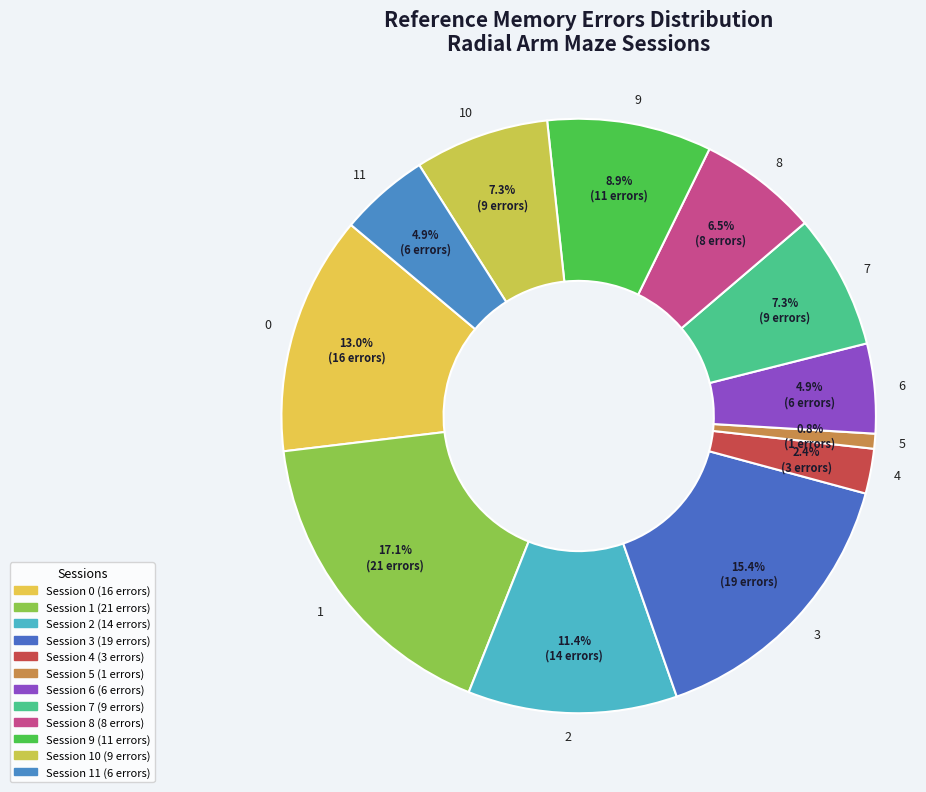

How many segments does this pie chart have?

12